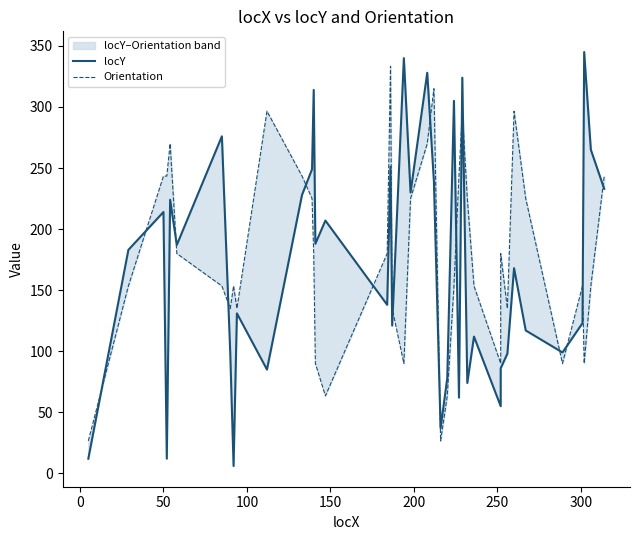

True or false: Orientation and locY cross at least once.

True